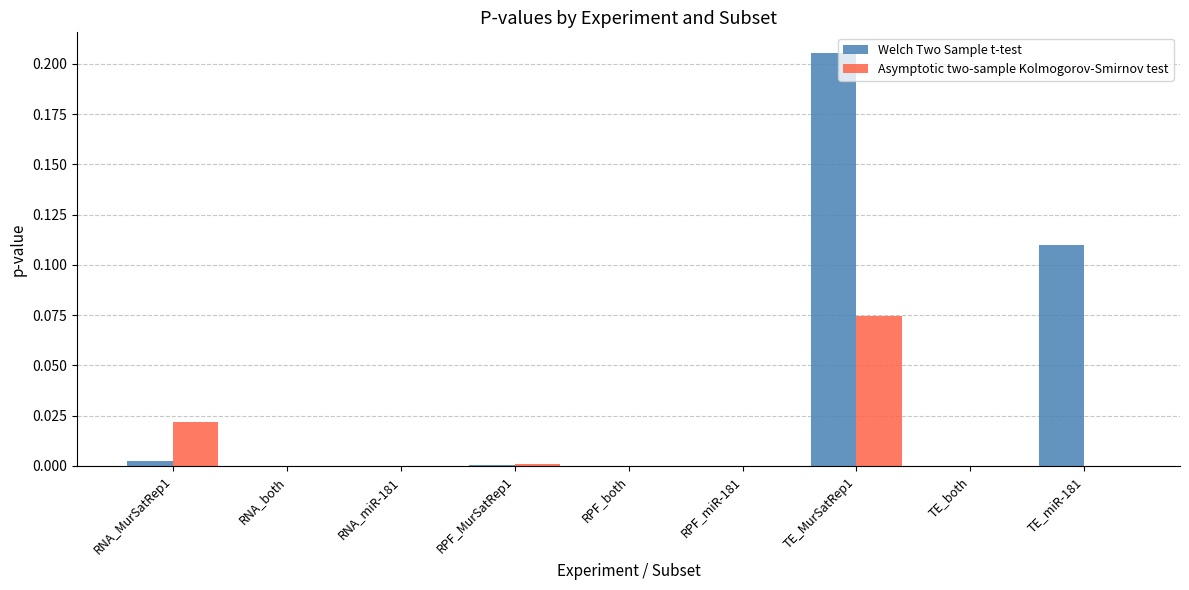

Is it true that Welch Two Sample t-test equals 0.4 at TE_MurSatRep1?

False